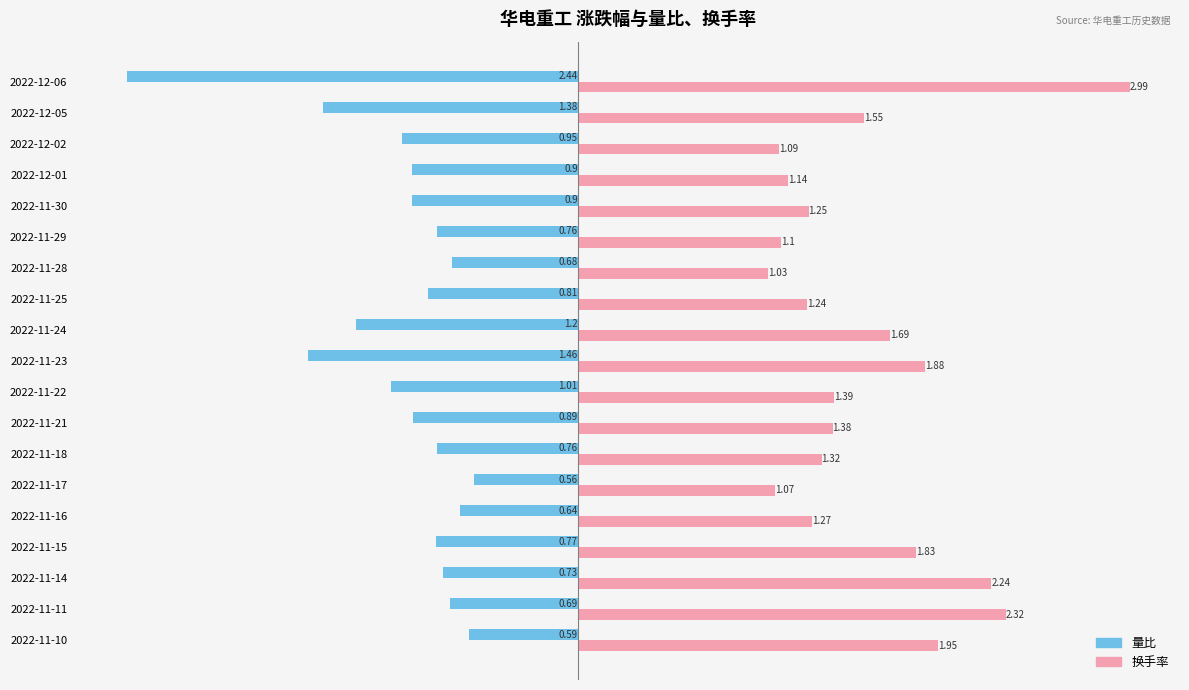

Rank the series by their average value, from highest to lowest.

换手率, 量比